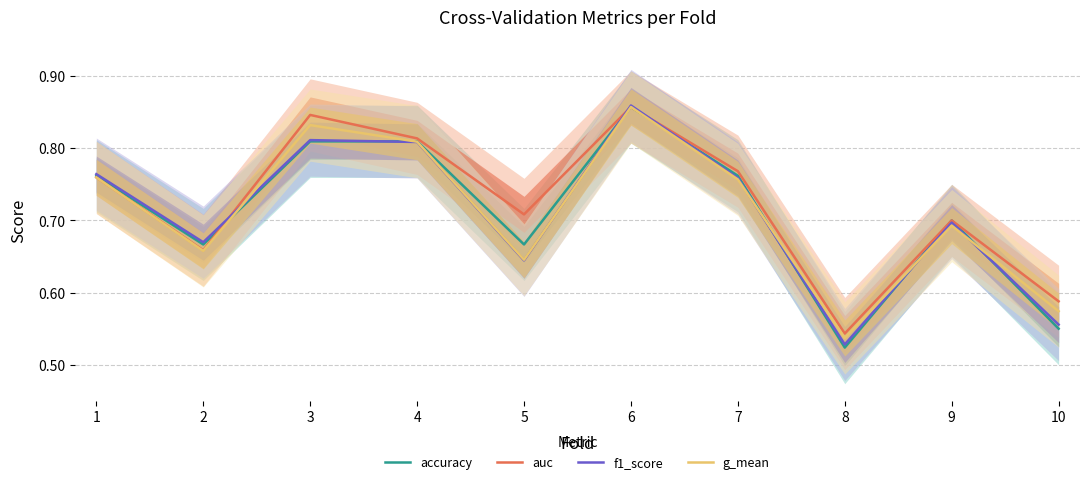

What value does the g_mean series have at 10?

0.6